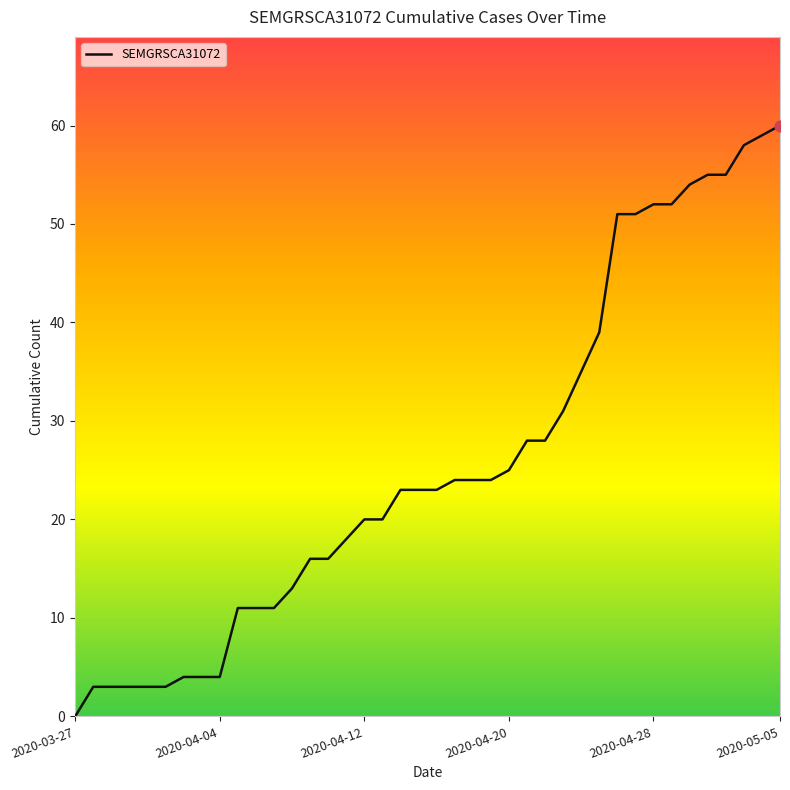

What is the difference between the maximum and minimum values?

60